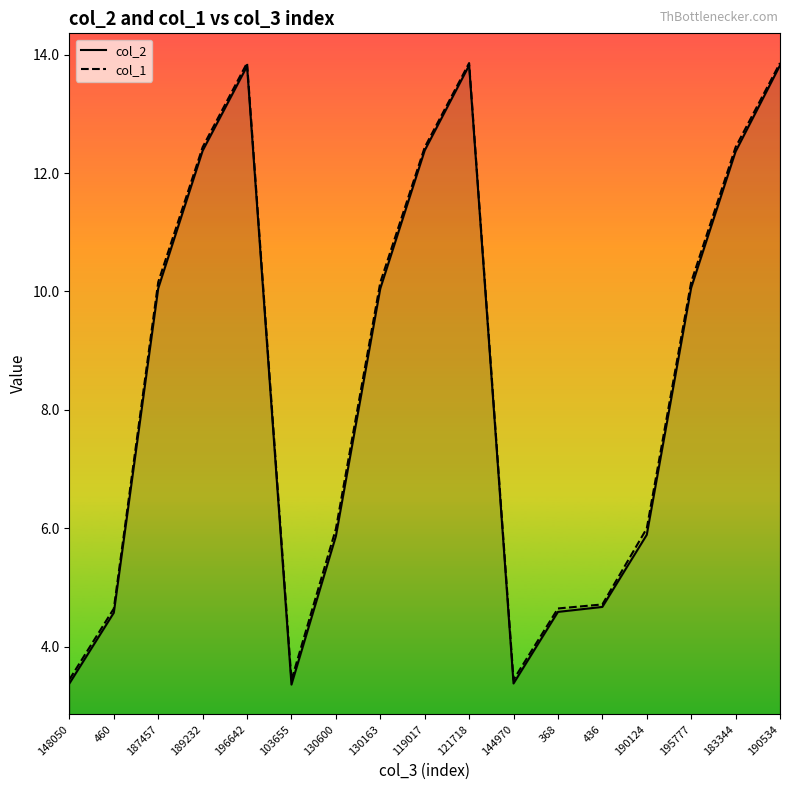

At which category is the sum across all series the highest?

190534